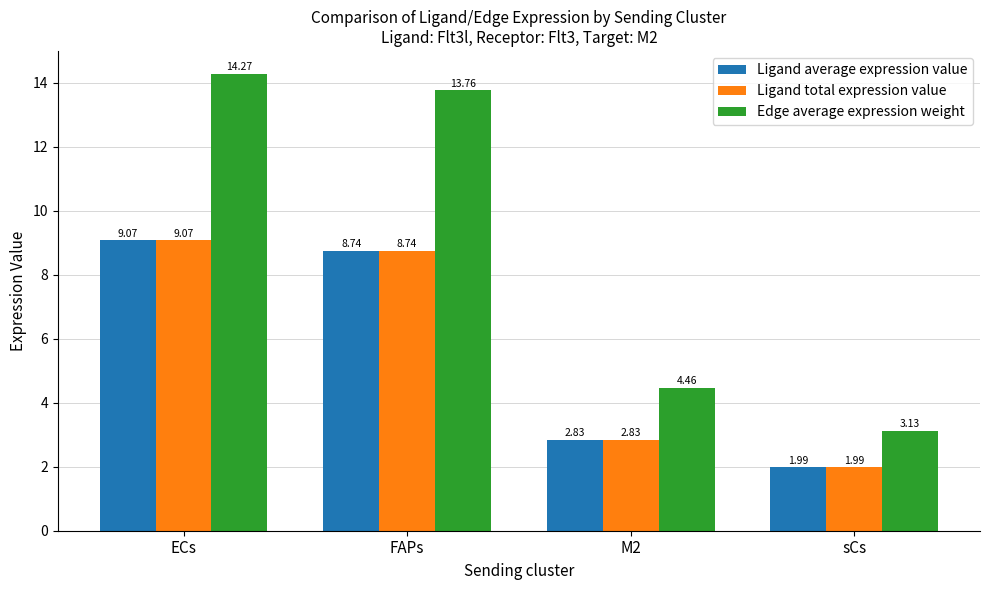

At which label does Edge average expression weight first exceed 13?

ECs